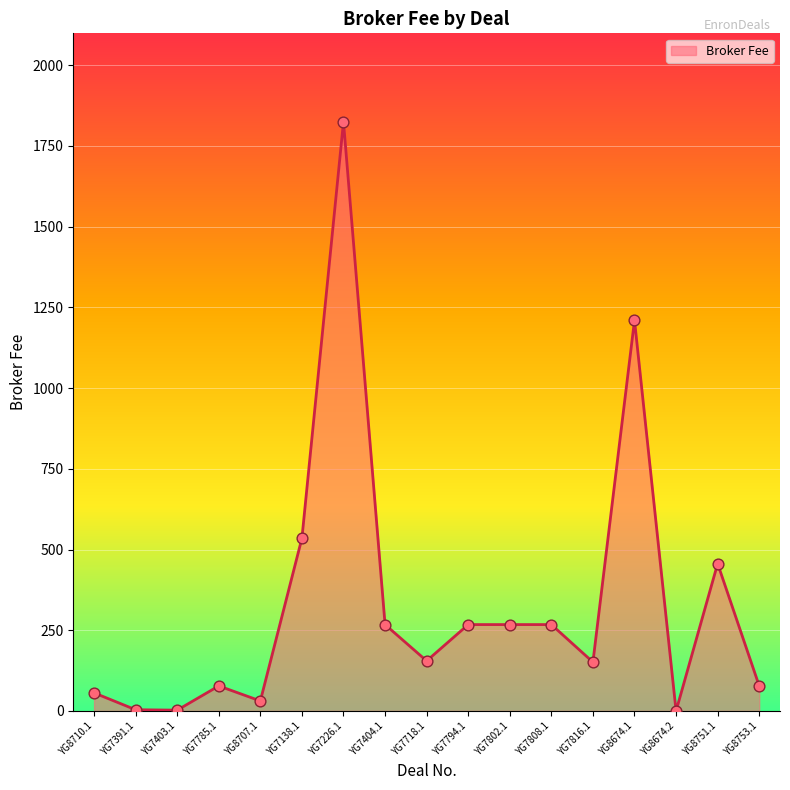

What is the ratio of the value at YG7226.1 to the value at YG7138.1?

3.4